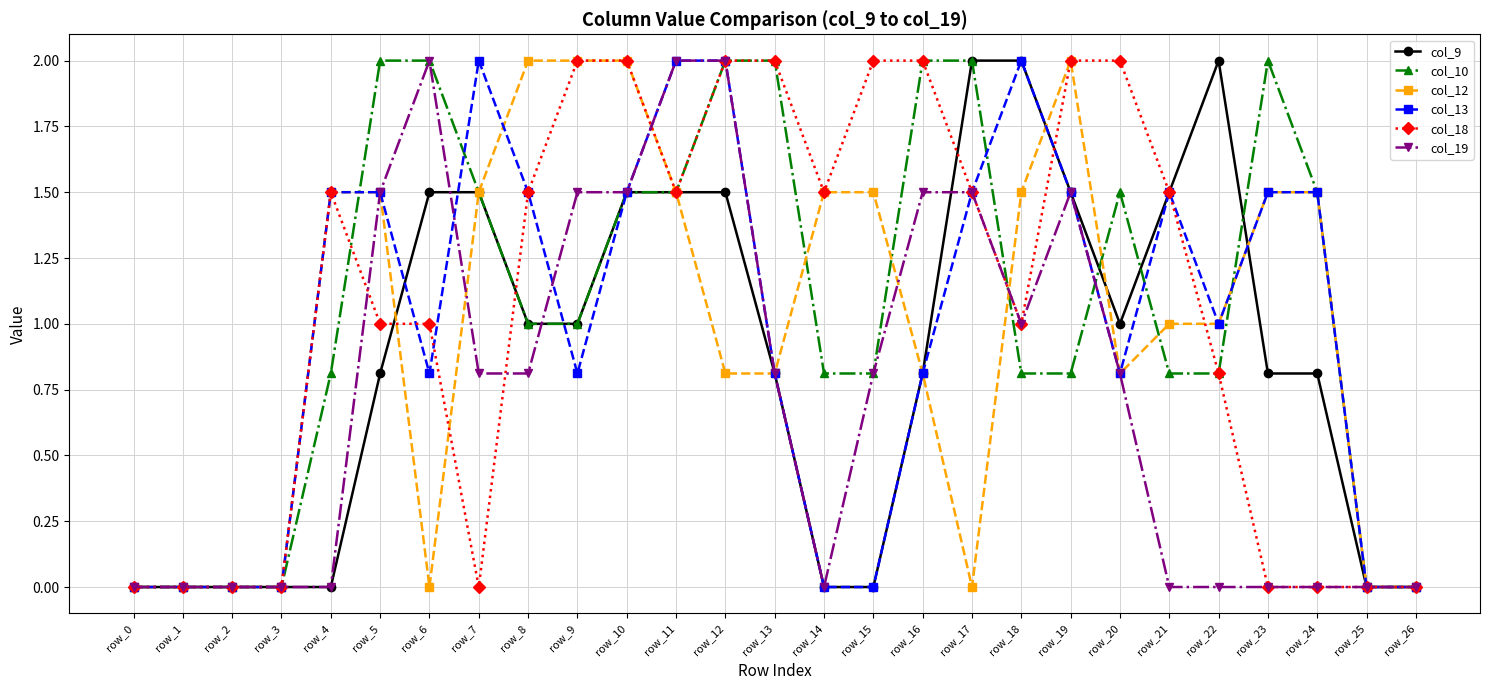

Reading left to right, what are all the values shown in this chart?

col_9: 0.0	0.0	0.0	0.0	0.0	0.8	1.5	1.5	1.0	1.0	1.5	1.5	1.5	0.8	0.0	0.0	0.8	2.0	2.0	1.5	1.0	1.5	2.0	0.8	0.8	0.0	0.0
col_10: 0.0	0.0	0.0	0.0	0.8	2.0	2.0	1.5	1.0	1.0	1.5	1.5	2.0	2.0	0.8	0.8	2.0	2.0	0.8	0.8	1.5	0.8	0.8	2.0	1.5	0.0	0.0
col_12: 0.0	0.0	0.0	0.0	1.5	1.5	0.0	1.5	2.0	2.0	2.0	1.5	0.8	0.8	1.5	1.5	0.8	0.0	1.5	2.0	0.8	1.0	1.0	1.5	1.5	0.0	0.0
col_13: 0.0	0.0	0.0	0.0	1.5	1.5	0.8	2.0	1.5	0.8	1.5	2.0	2.0	0.8	0.0	0.0	0.8	1.5	2.0	1.5	0.8	1.5	1.0	1.5	1.5	0.0	0.0
col_18: 0.0	0.0	0.0	0.0	1.5	1.0	1.0	0.0	1.5	2.0	2.0	1.5	2.0	2.0	1.5	2.0	2.0	1.5	1.0	2.0	2.0	1.5	0.8	0.0	0.0	0.0	0.0
col_19: 0.0	0.0	0.0	0.0	0.0	1.5	2.0	0.8	0.8	1.5	1.5	2.0	2.0	0.8	0.0	0.8	1.5	1.5	1.0	1.5	0.8	0.0	0.0	0.0	0.0	0.0	0.0